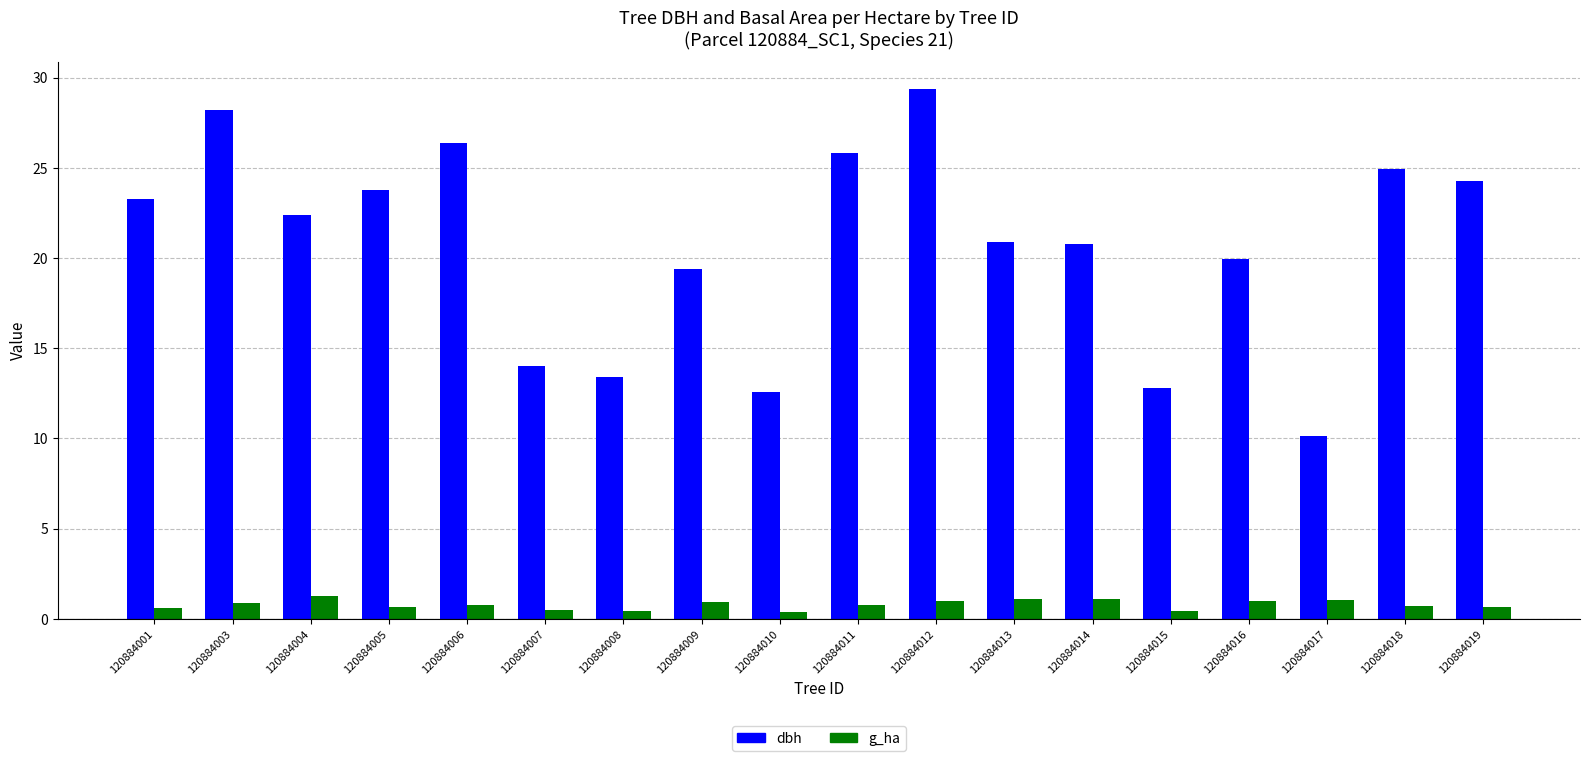

The value of dbh at 120884001 is 15.0. True or false?

False